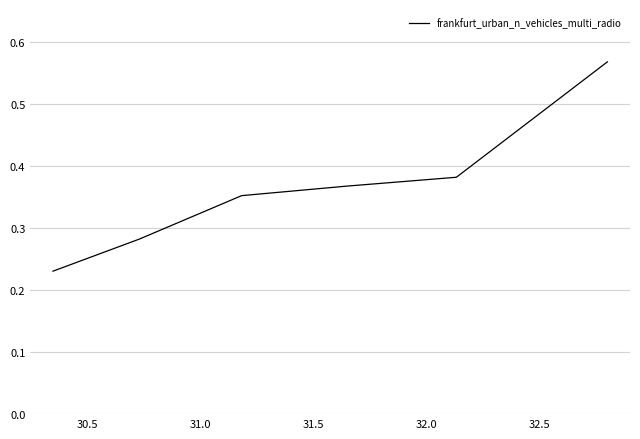

True or false: there are more than 1 points higher than both neighbors.

False